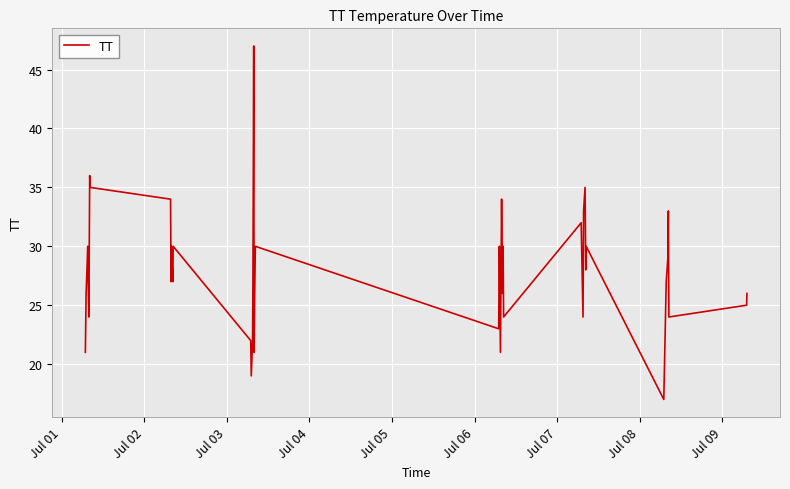

What is the difference between the maximum and minimum values?

30